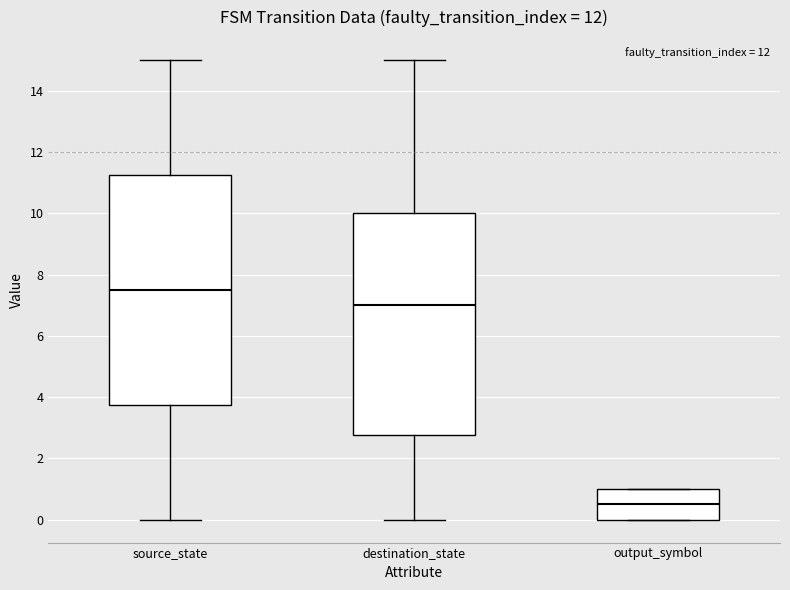

Reading left to right, read every box against the y-axis: the position of its median line, the range the box covers, and the ends of its whiskers. The values are not printed on the chart, so give them approximately, as read against the axis.

source_state: median 7.6, box 3.8 to 11.2, whiskers 0.0 to 15.0
destination_state: median 7.0, box 2.8 to 10.0, whiskers 0.0 to 15.0
output_symbol: median 0.6, box 0.0 to 1.0, whiskers 0.0 to 1.0